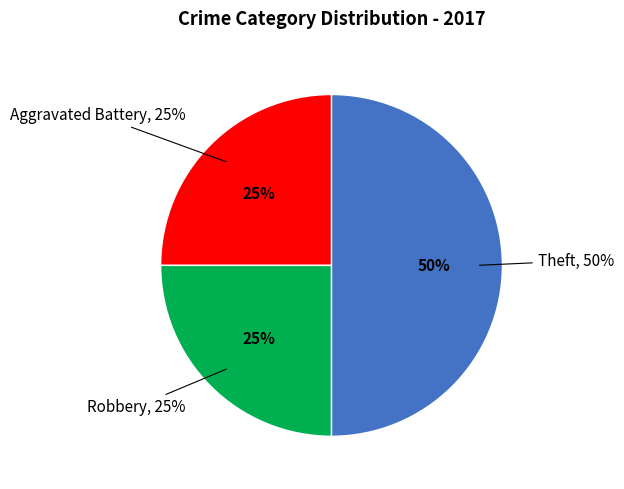

To the nearest percent, what is the average slice percentage?

33%